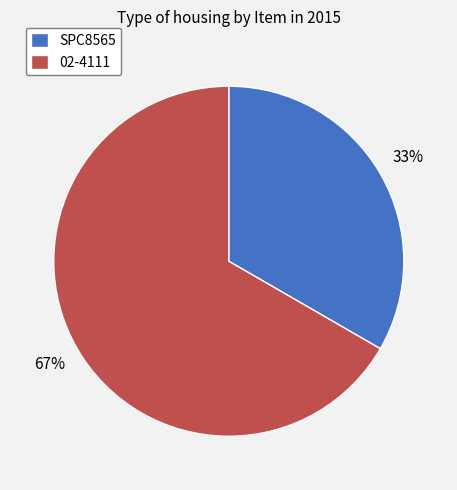

Count the number of slices in the pie.

2